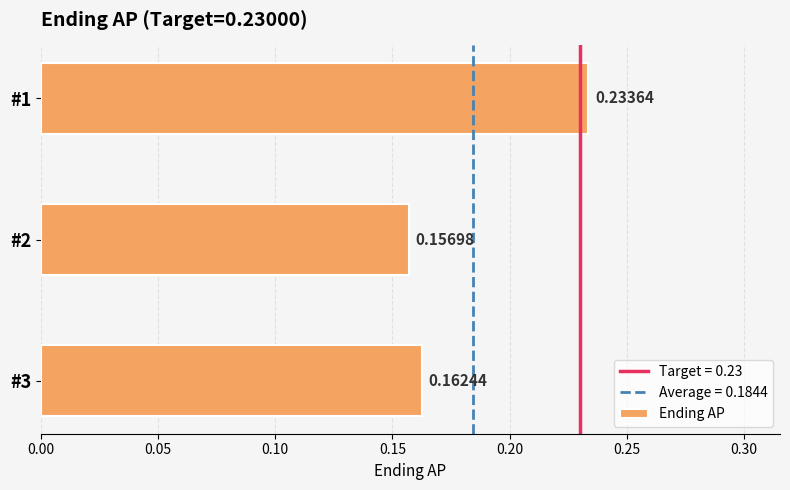

How many bars are there in total?

3